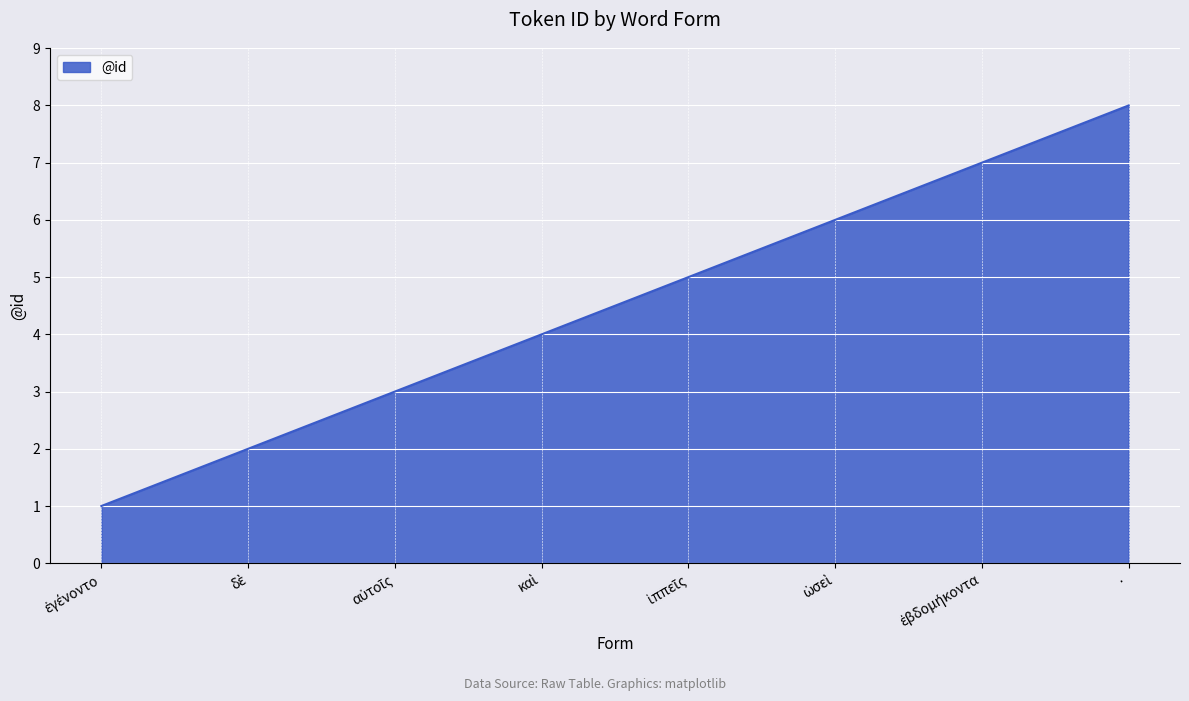

The value at · is 14. True or false?

False